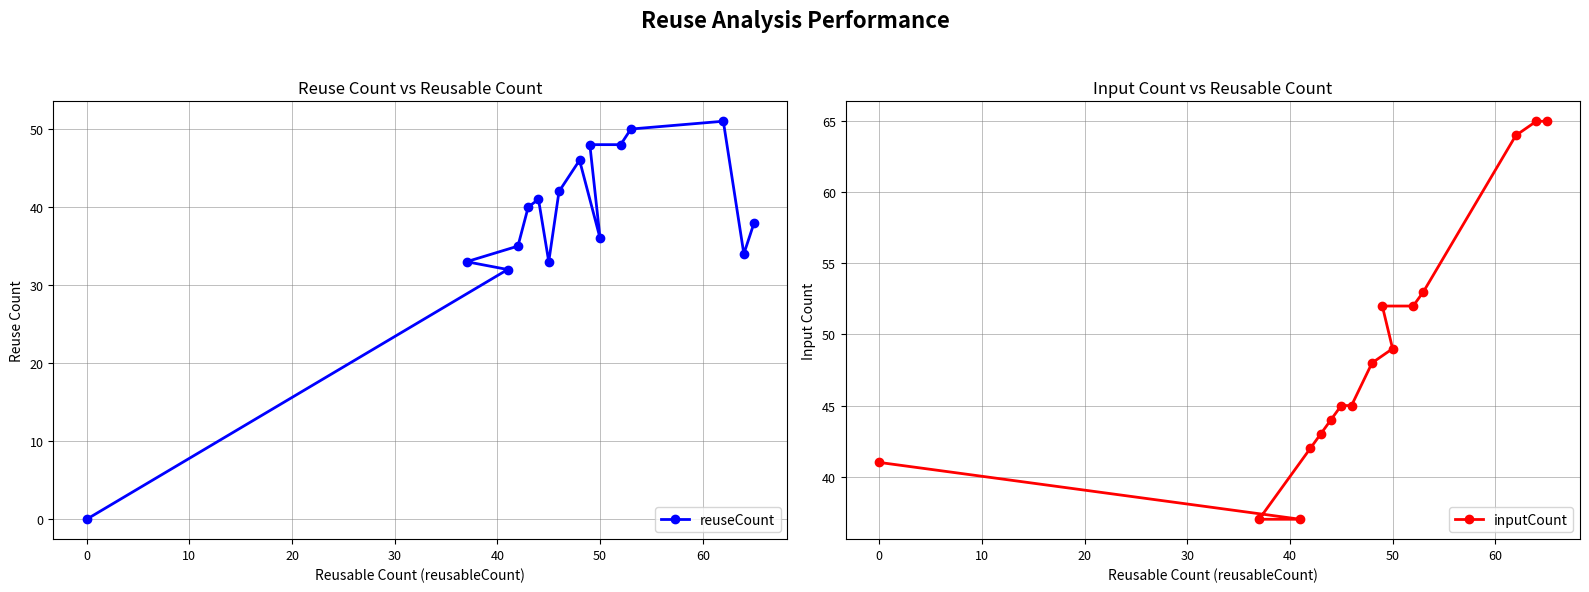

Rank the series by their maximum value, from lowest to highest.

reuseCount, inputCount